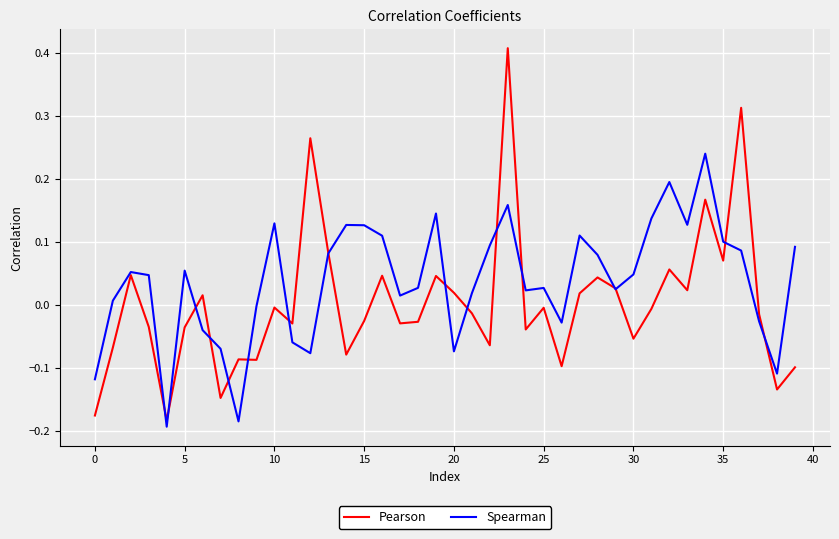

Rank the series by their average value, from highest to lowest.

Spearman, Pearson